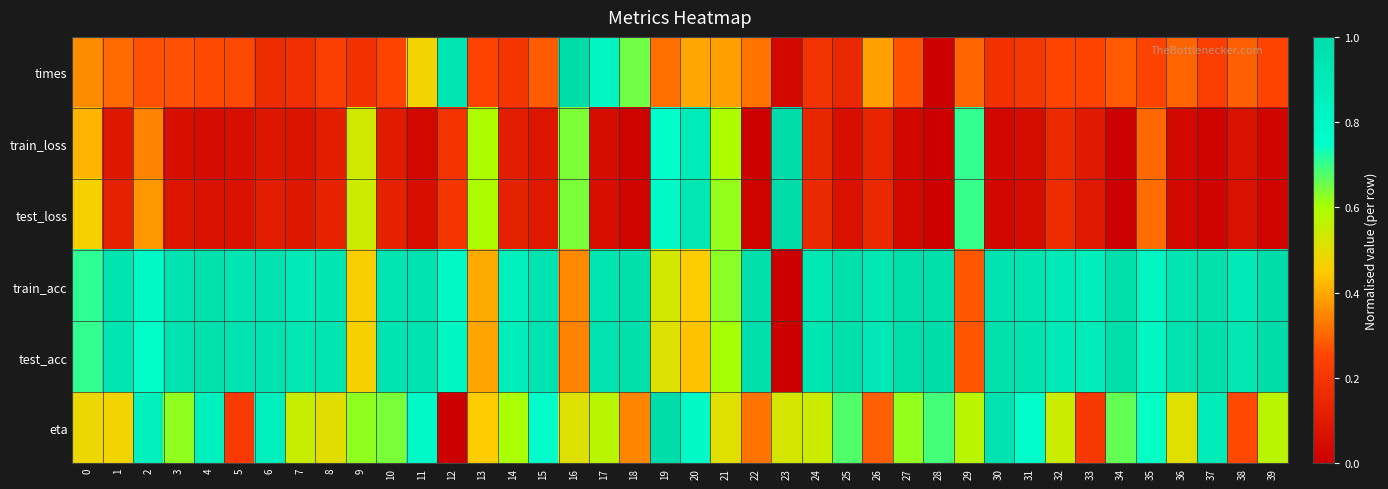

What is the total value across all series at 10?

3.0